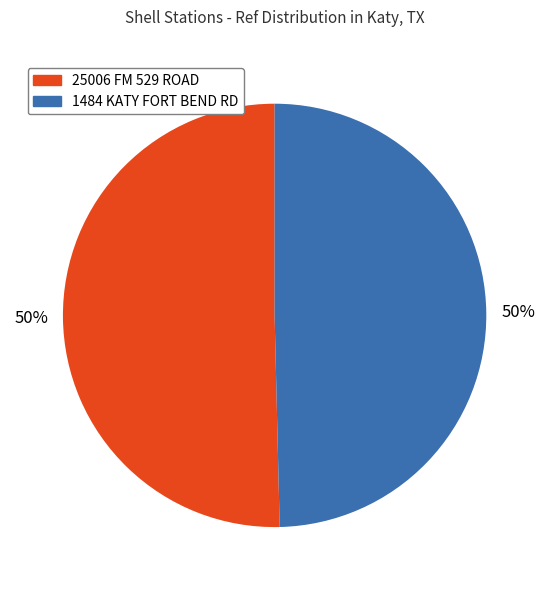

To the nearest percent, what percentage of the pie is 1484 KATY FORT BEND RD?

50%